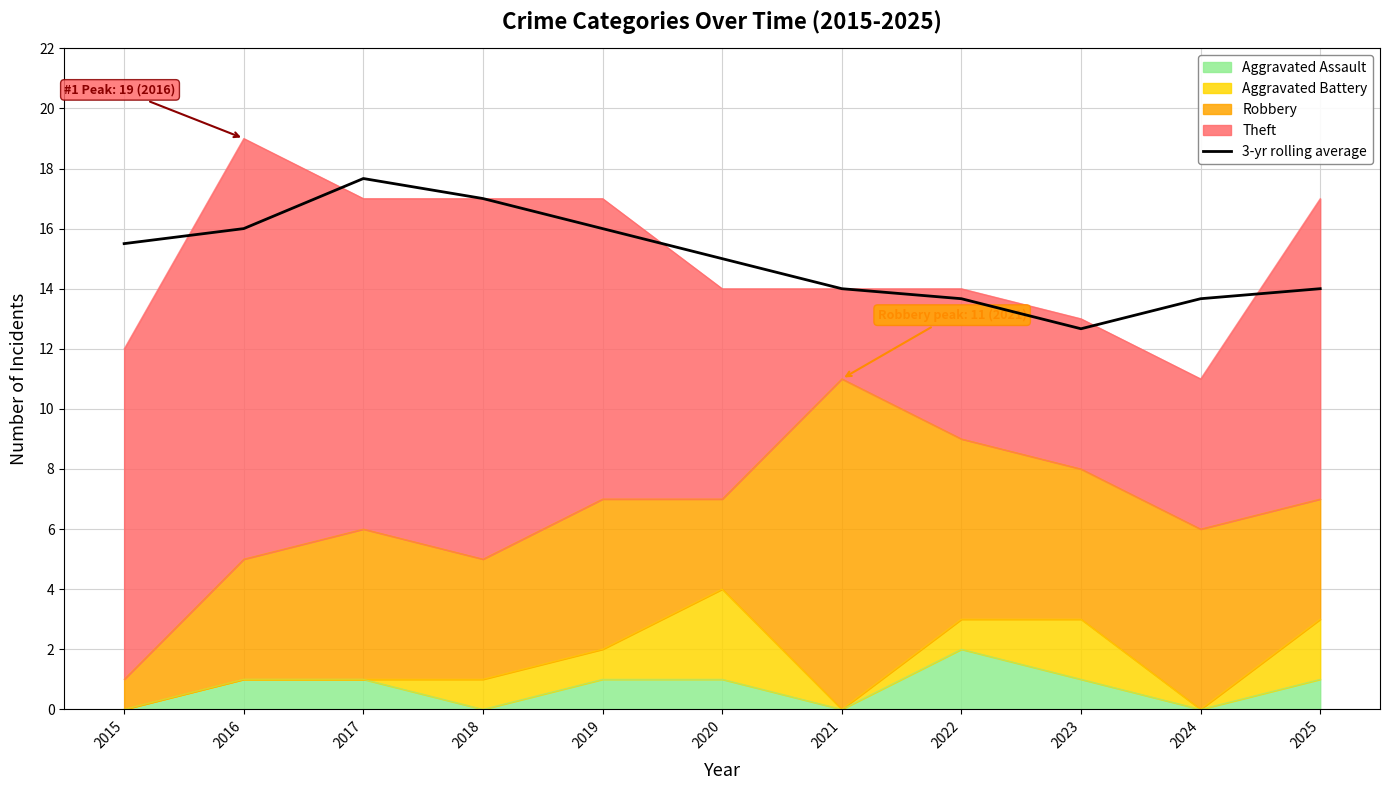

Read the value at 2023.

12.7